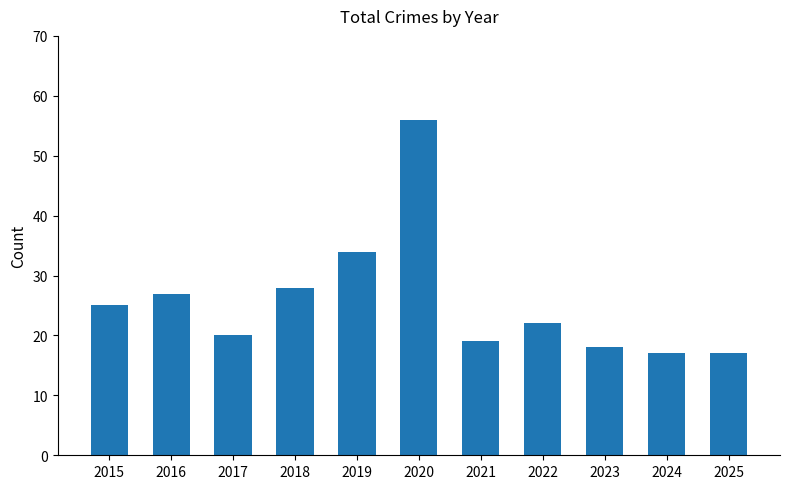

What is the change in value from 2018 to 2024?

-11